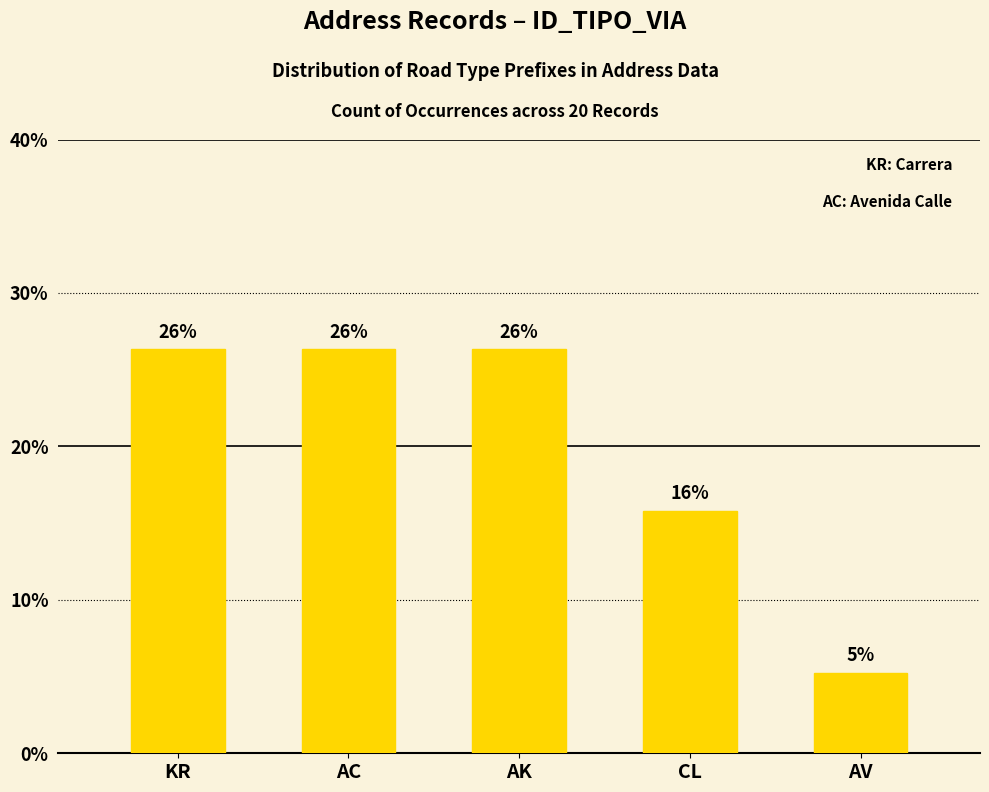

Are the bars horizontal?

No